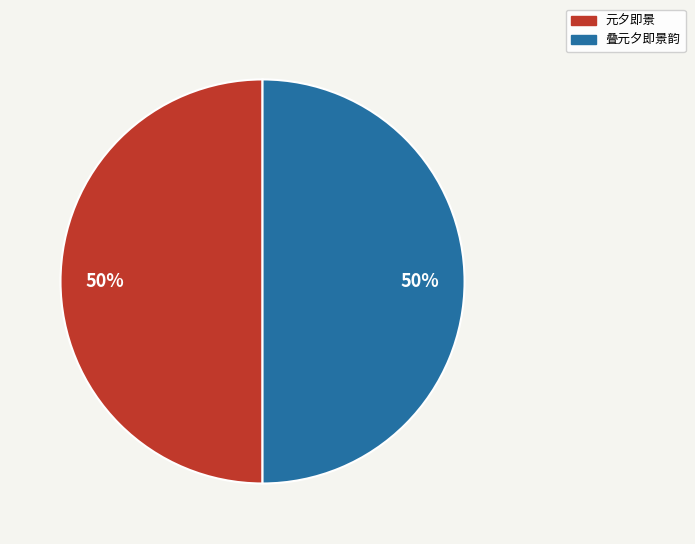

The 叠元夕即景韵 slice represents 56% of the pie. True or false?

False